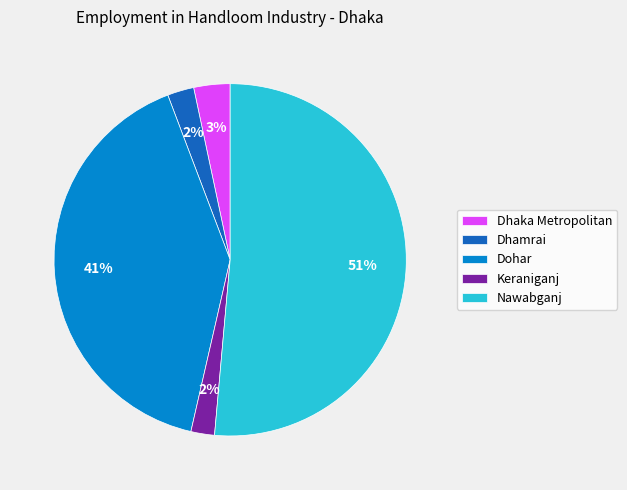

Between Dohar and Nawabganj, which is larger?

Nawabganj